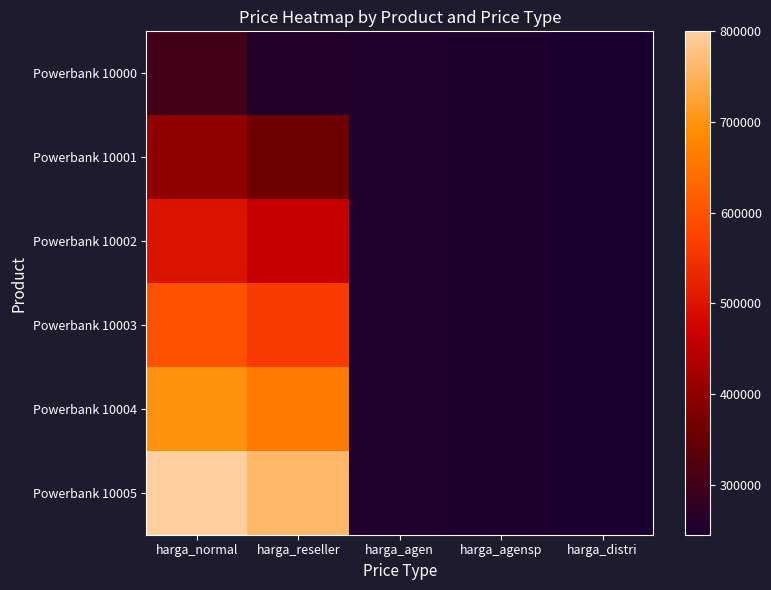

Which has a higher value, harga_reseller or harga_distri?

harga_reseller